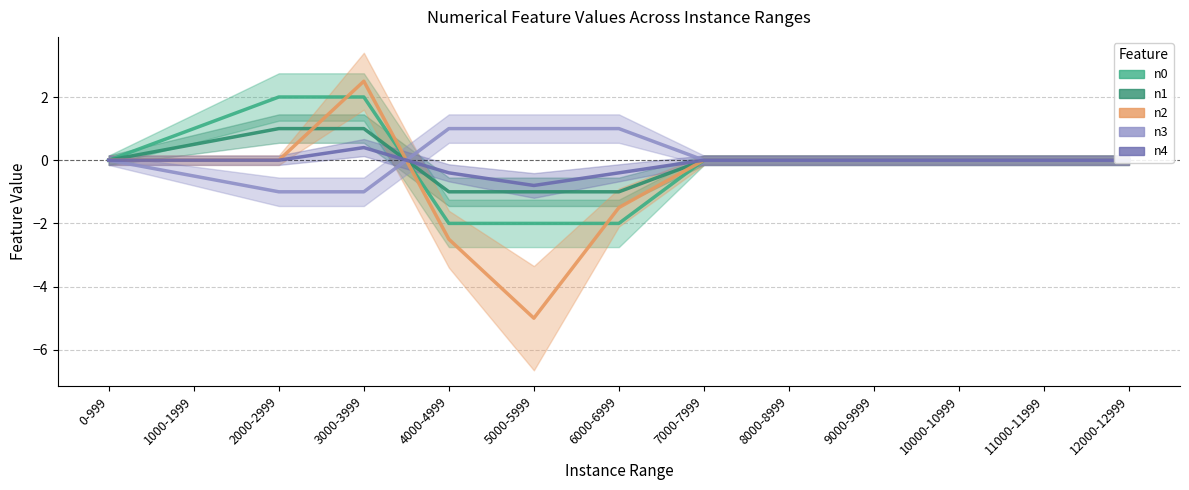

Which label corresponds to the smallest value in the chart?

5000-5999